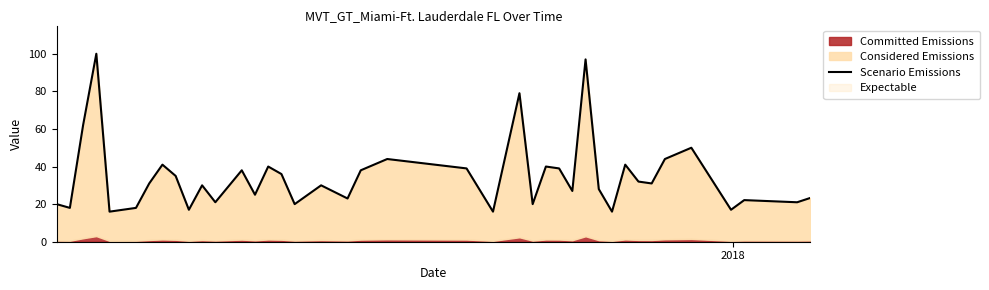

Reading right to left, what are all the values shown in this chart?

23.3	21.0	22.1	17.0	50.0	44.0	31.0	32.0	41.0	16.0	28.0	97.0	27.0	39.0	40.0	20.0	79.0	16.0	39.0	44.0	38.0	23.0	30.0	20.0	36.0	40.0	25.0	38.0	21.0	30.0	17.0	35.0	41.0	31.0	18.0	16.0	100.0	62.0	18.0	20.0